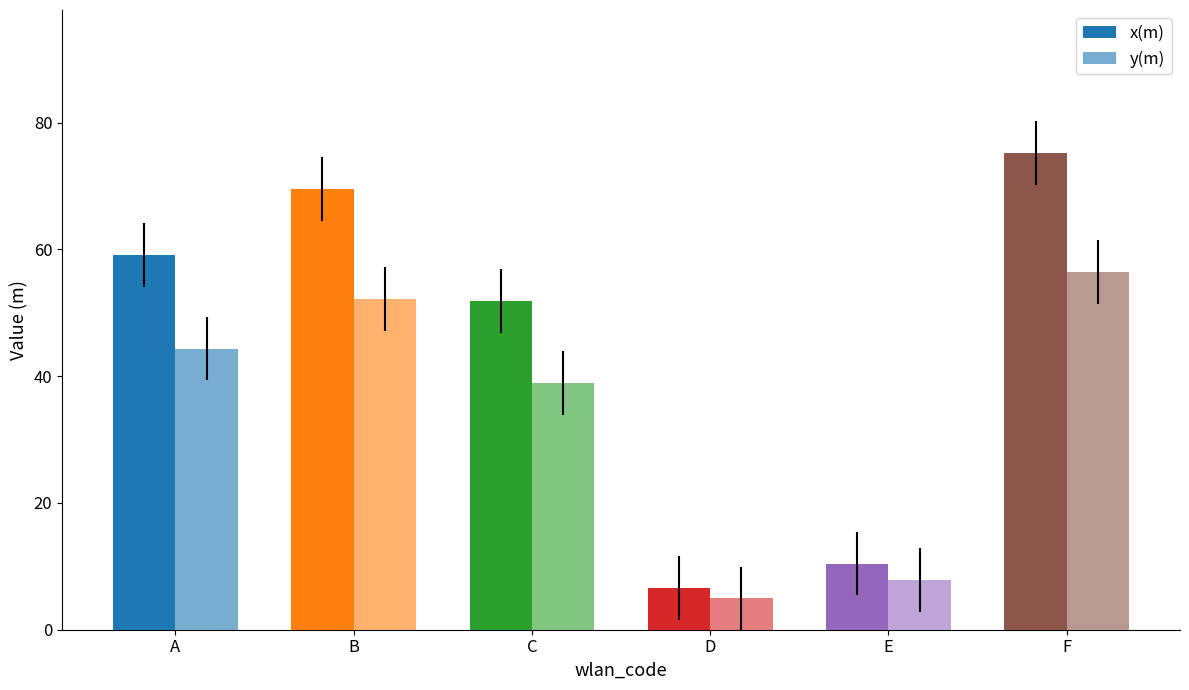

Which category has the highest value across all series?

F